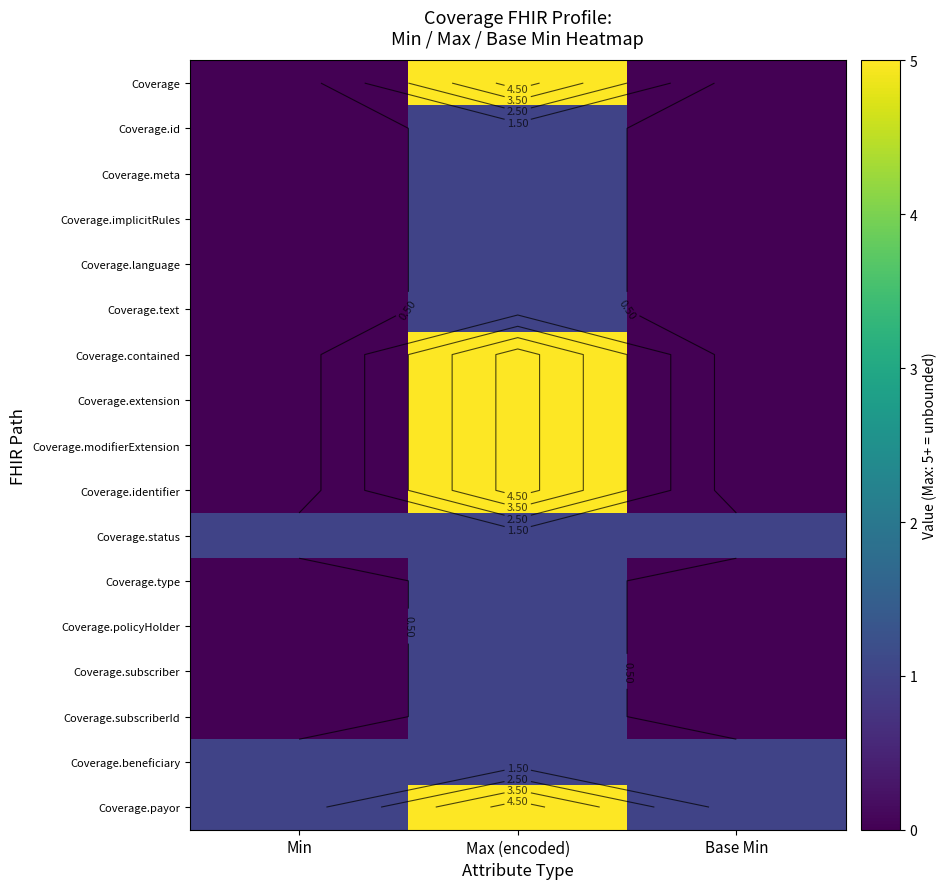

The value of Coverage.id at Min is 0. True or false?

False